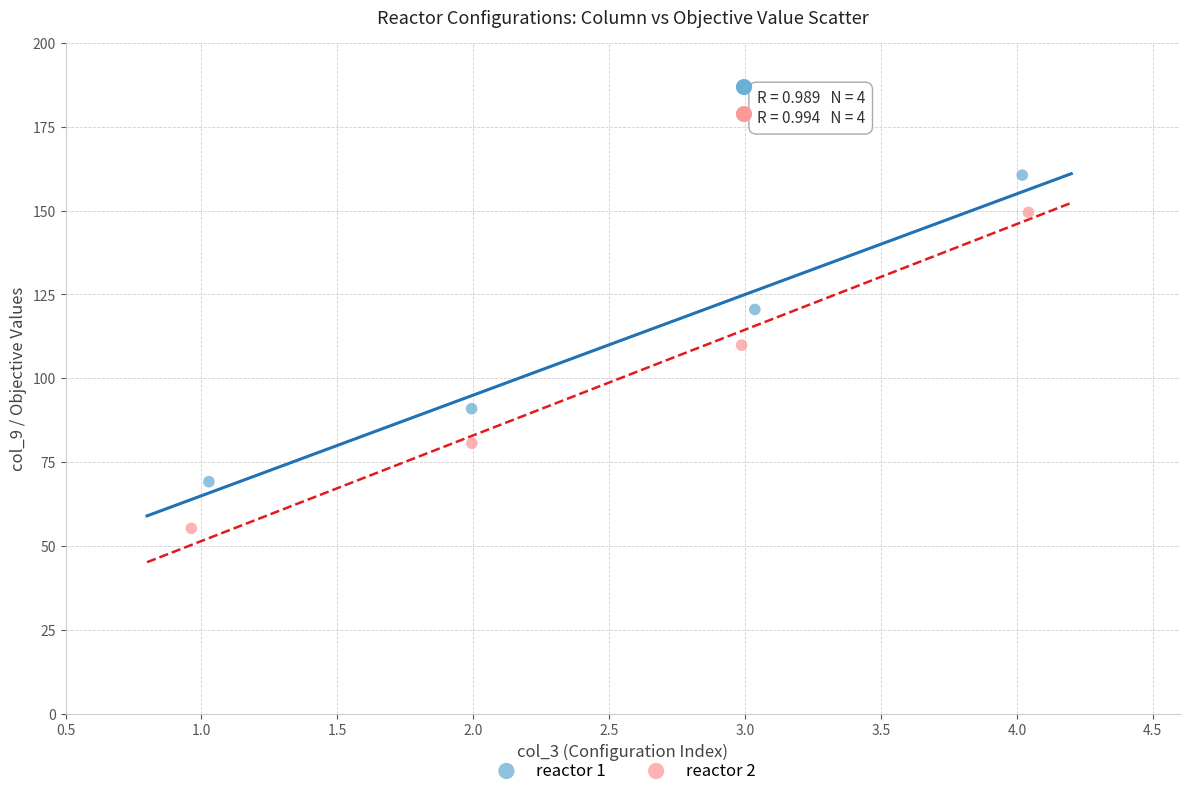

Which series has the largest Y range (max minus min)?

reactor 2